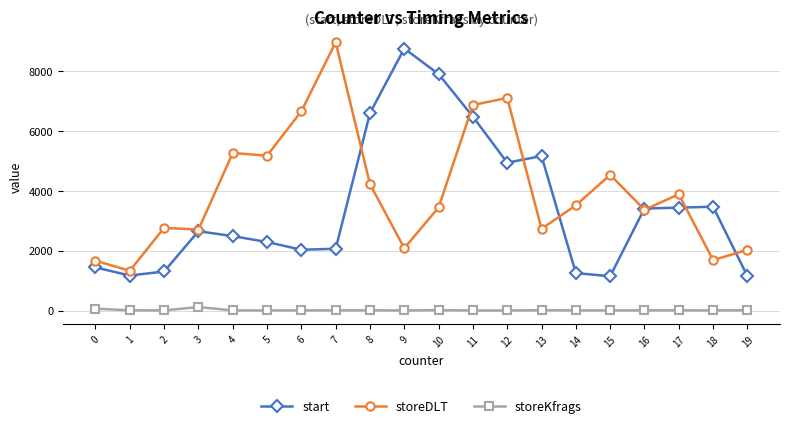

How many data points in storeDLT are less than 3519?

10